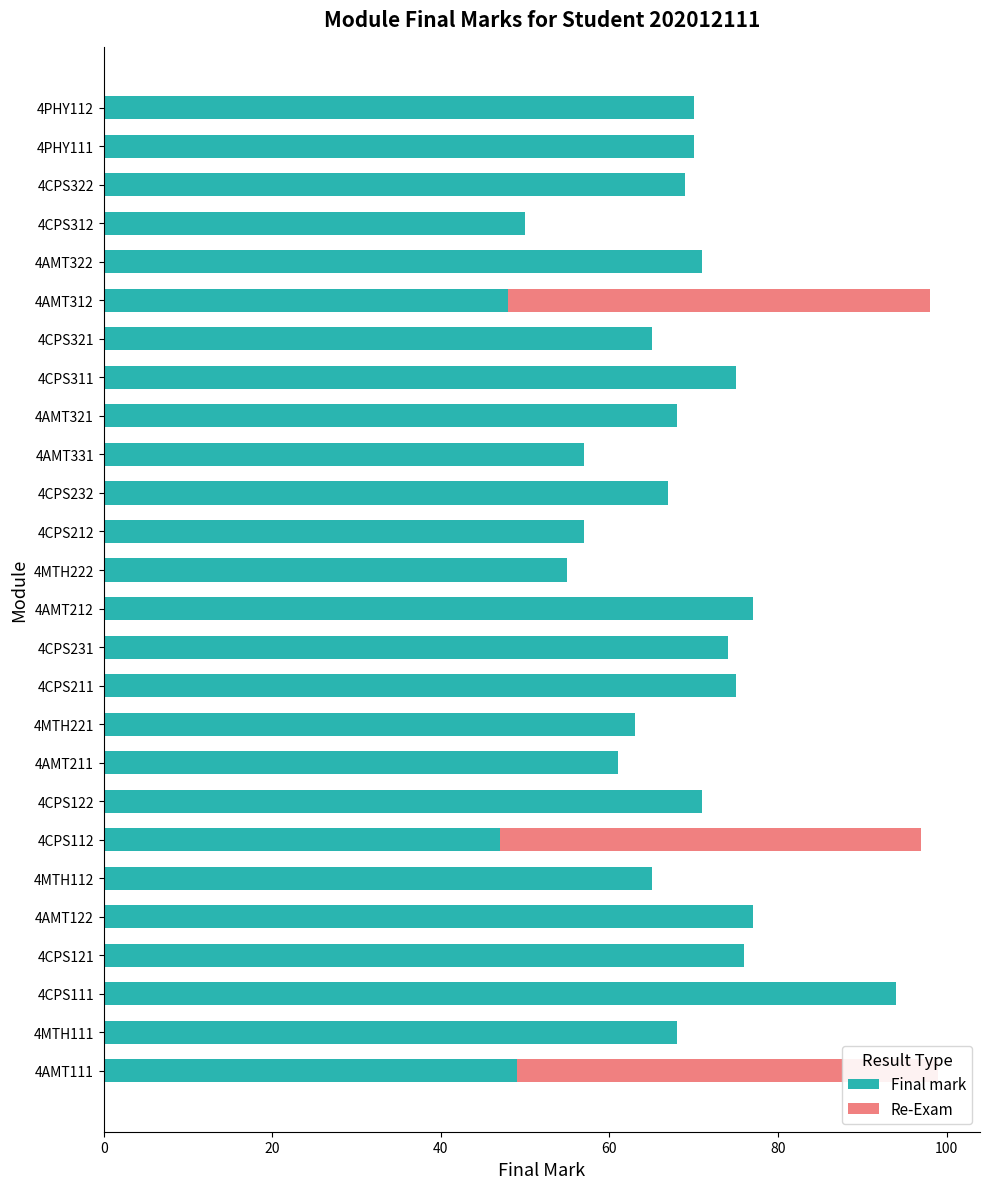

The Re-Exam series shows -35 at 4AMT212. True or false?

False